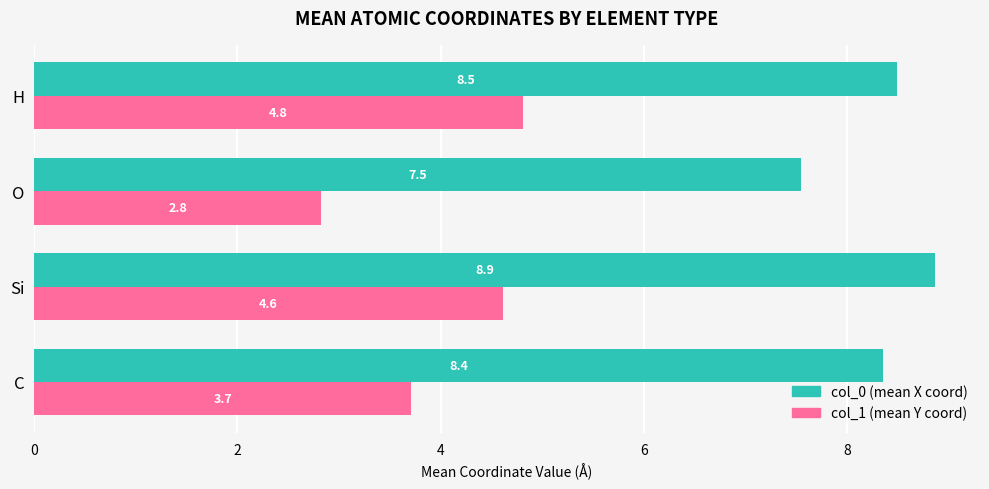

Rank the categories by col_1 (mean Y coord) value from lowest to highest.

O, C, Si, H